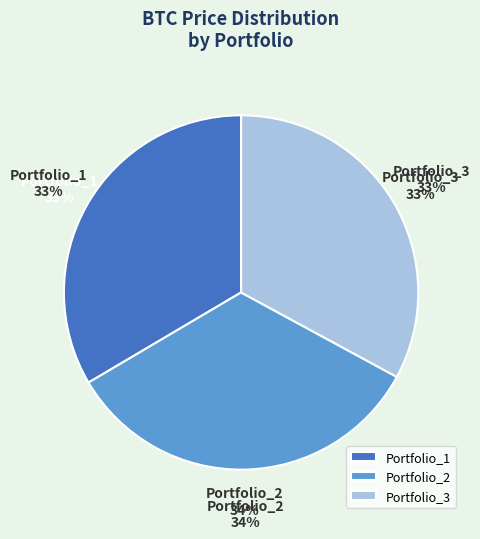

Count the number of slices in the pie.

3